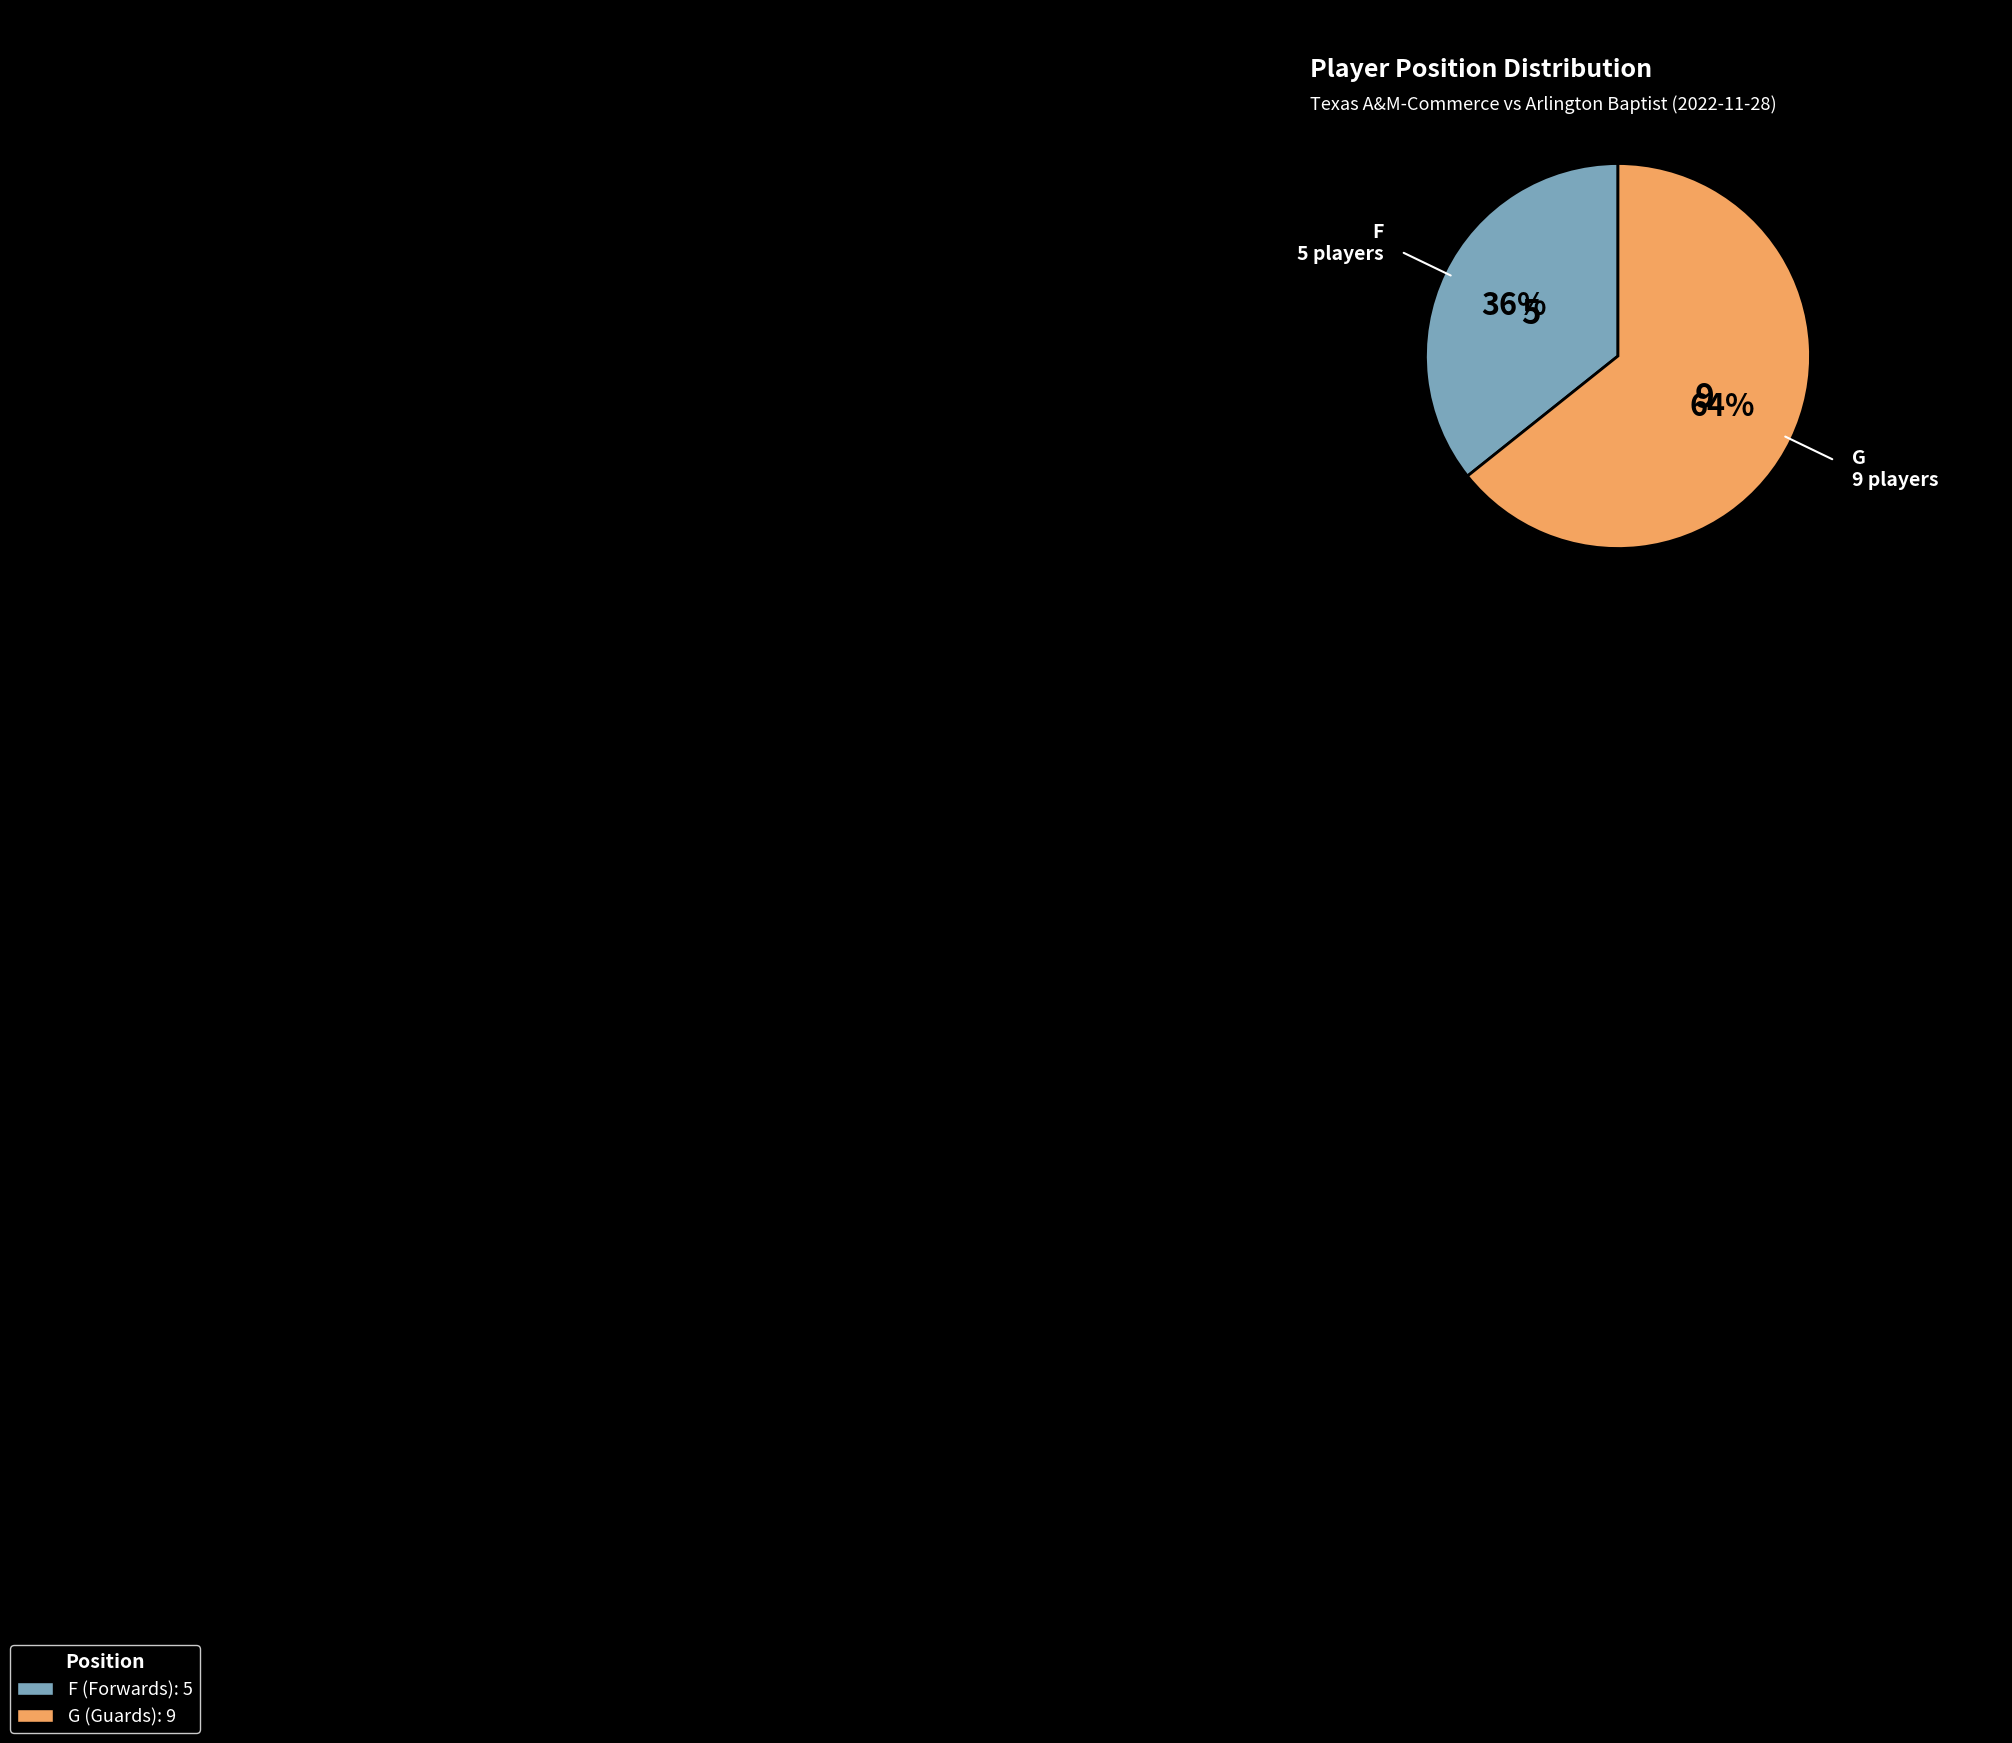

Count the number of slices in the pie.

2